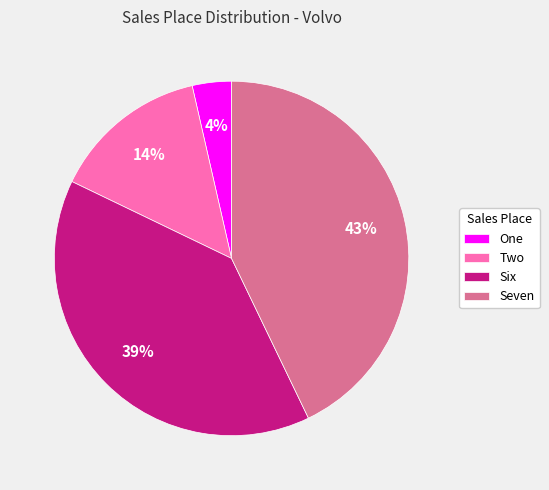

How many segments does this pie chart have?

4